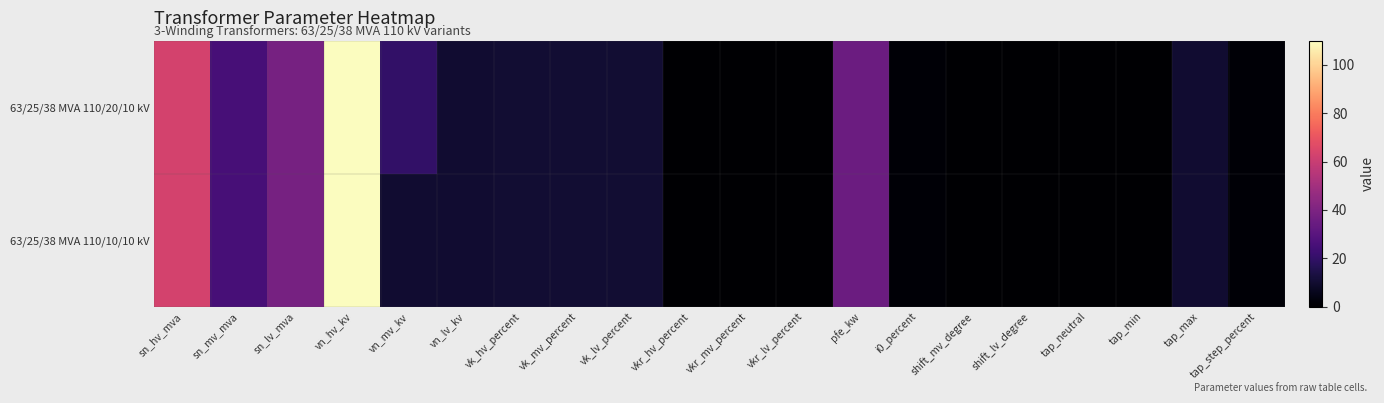

At which category is the sum across all series the highest?

vn_hv_kv